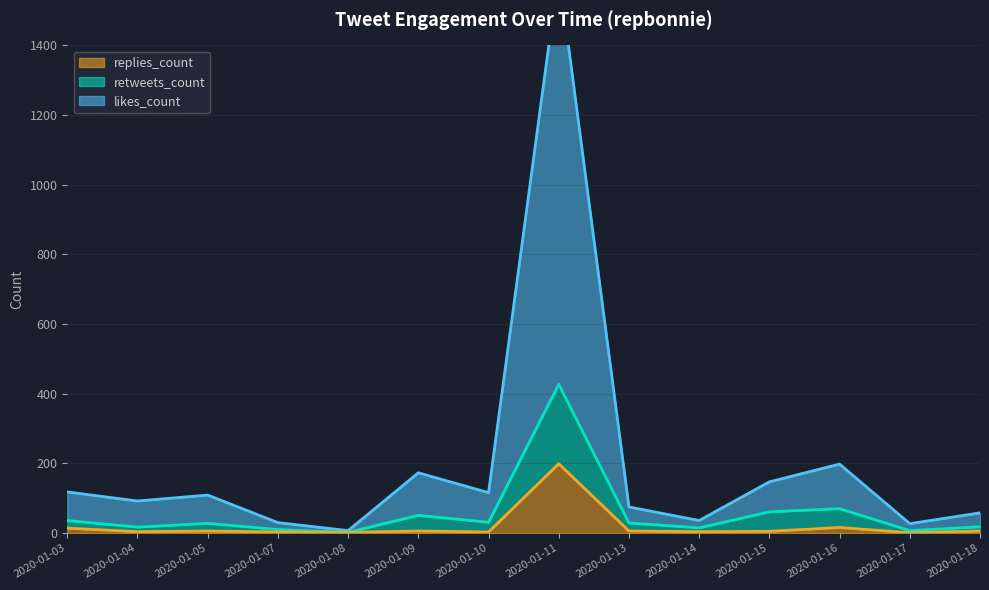

The value of likes_count at 2020-01-17 is 47. True or false?

False